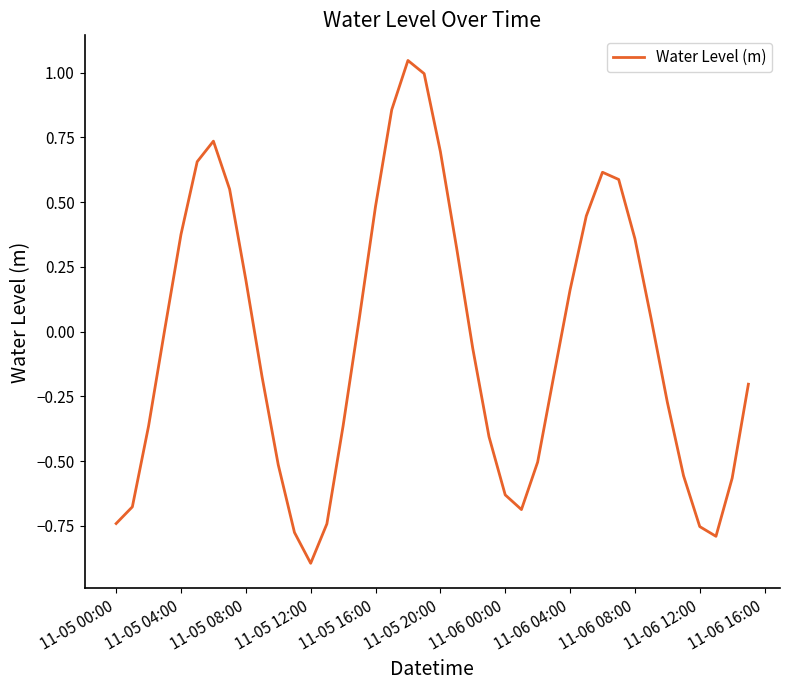

What is the smallest value displayed?

-0.9